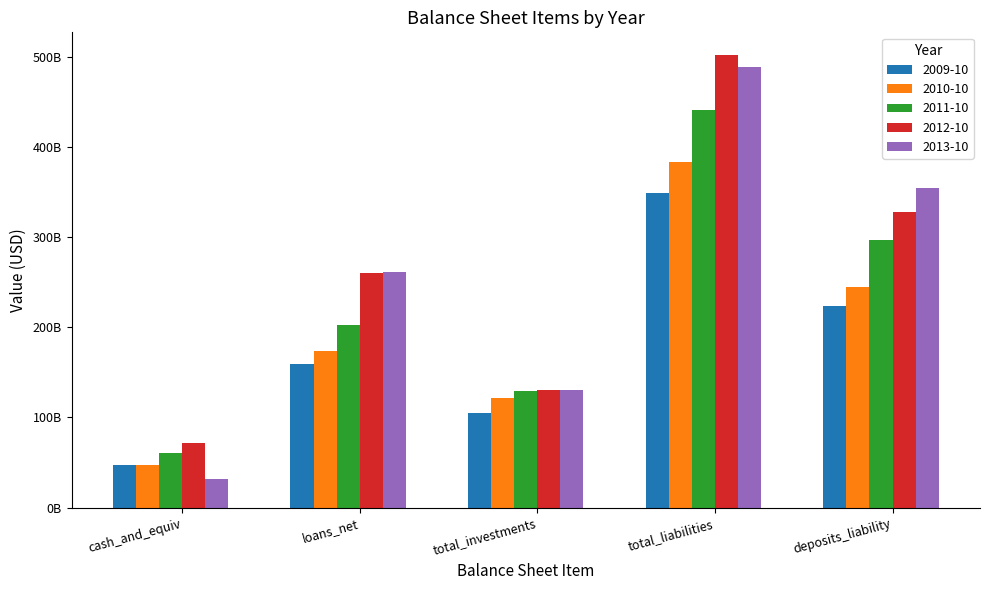

What are all the series names shown in the legend?

2009-10, 2010-10, 2011-10, 2012-10, 2013-10